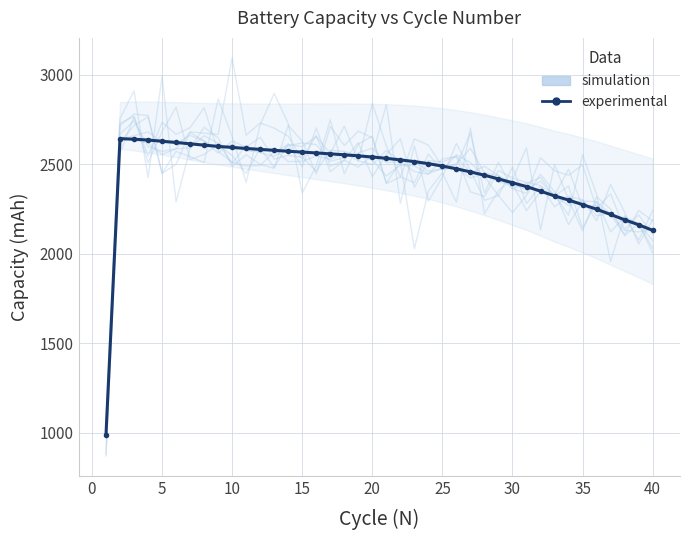

Is it true that experimental equals 3516.5 at 20?

False